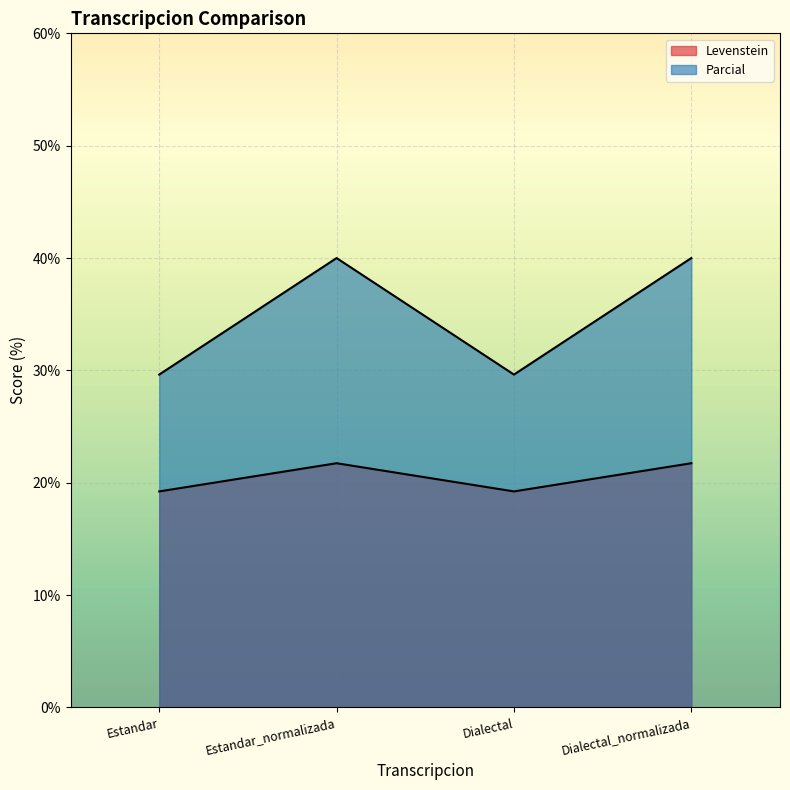

Where is Levenstein nearest to the value 20?

Estandar